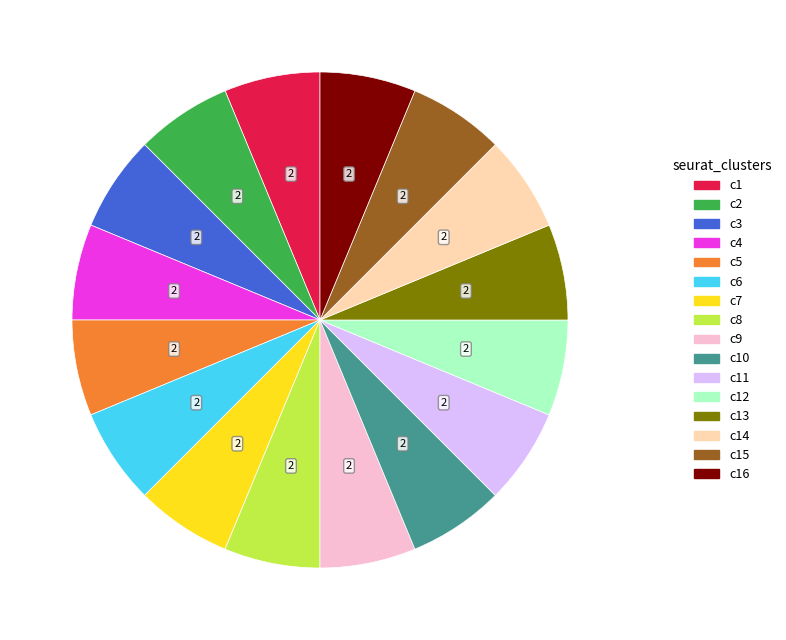

Do c15 and c11 together represent more than half of the pie?

No